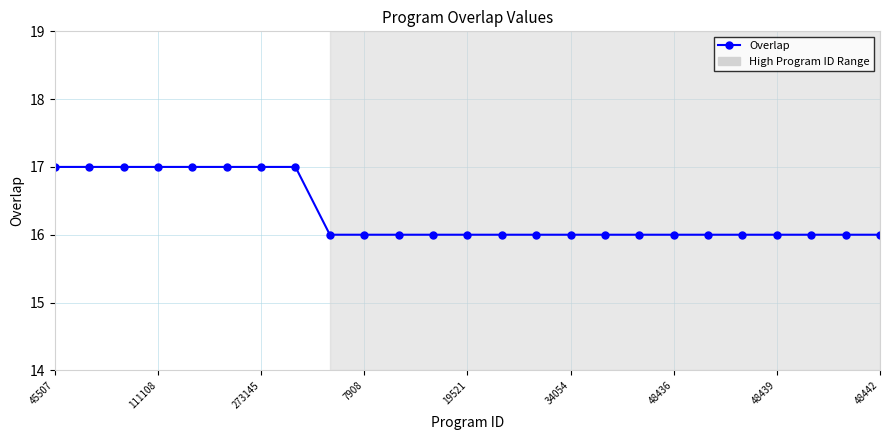

What is the smallest value displayed?

16